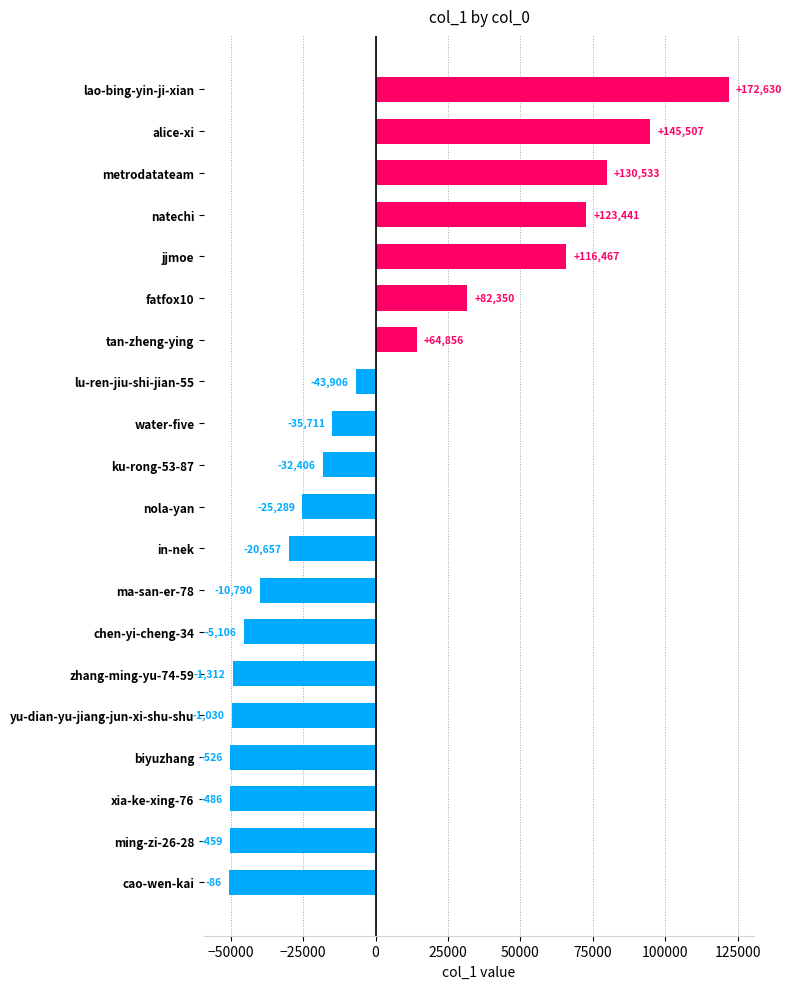

What is the maximum value shown in the chart?

121952.6